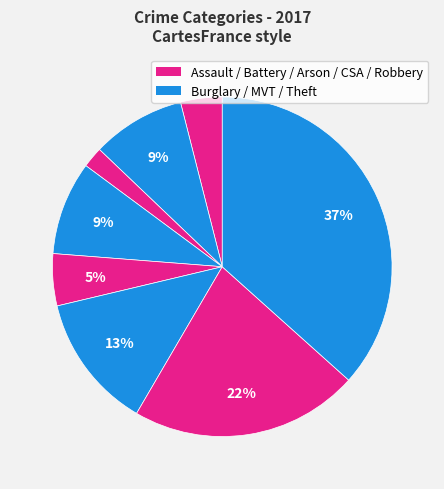

What is the largest slice in the pie chart?

Theft